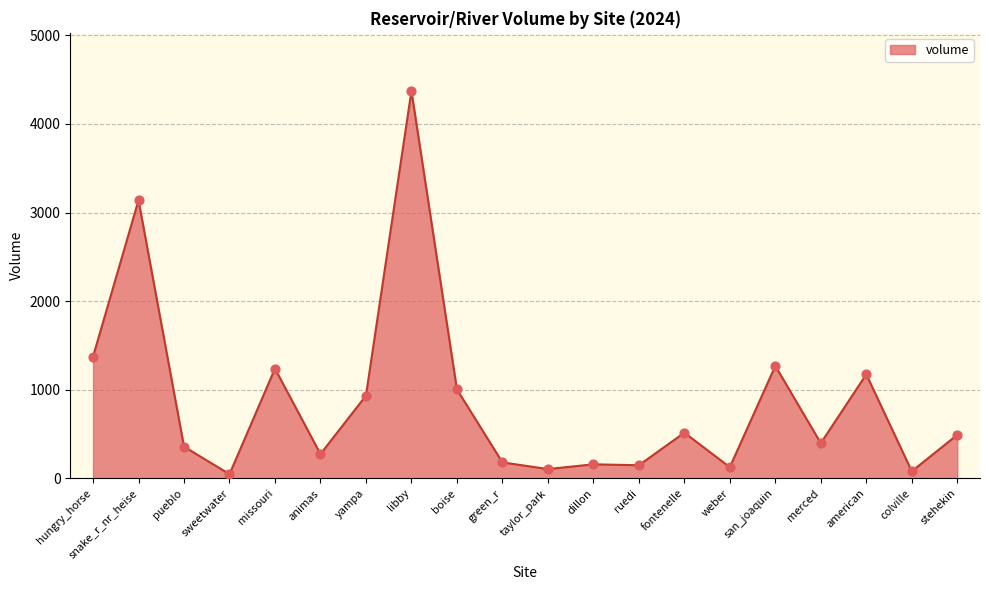

Which has a higher value, sweetwater or taylor_park?

taylor_park